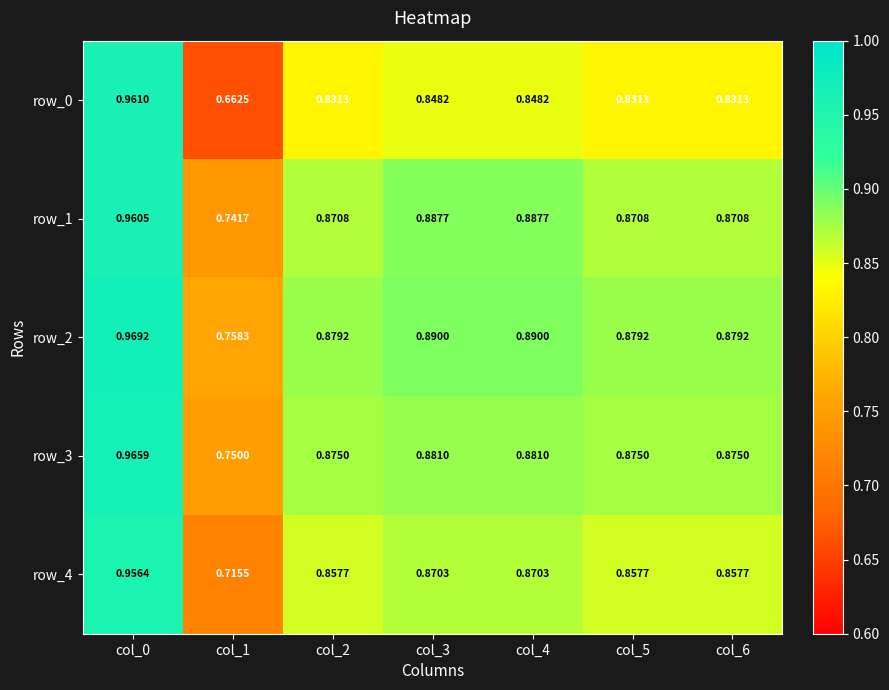

Is the value of row_4 at col_2 greater than the value of row_2 at col_2?

No